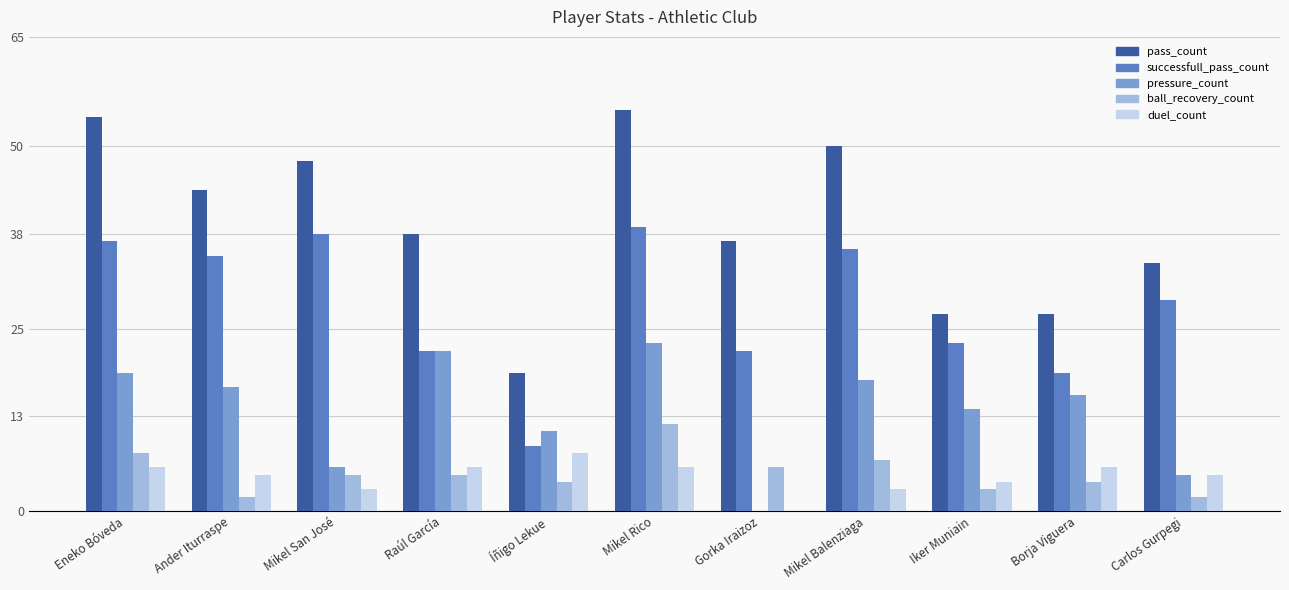

At which label does pass_count first exceed 38?

Eneko Bóveda